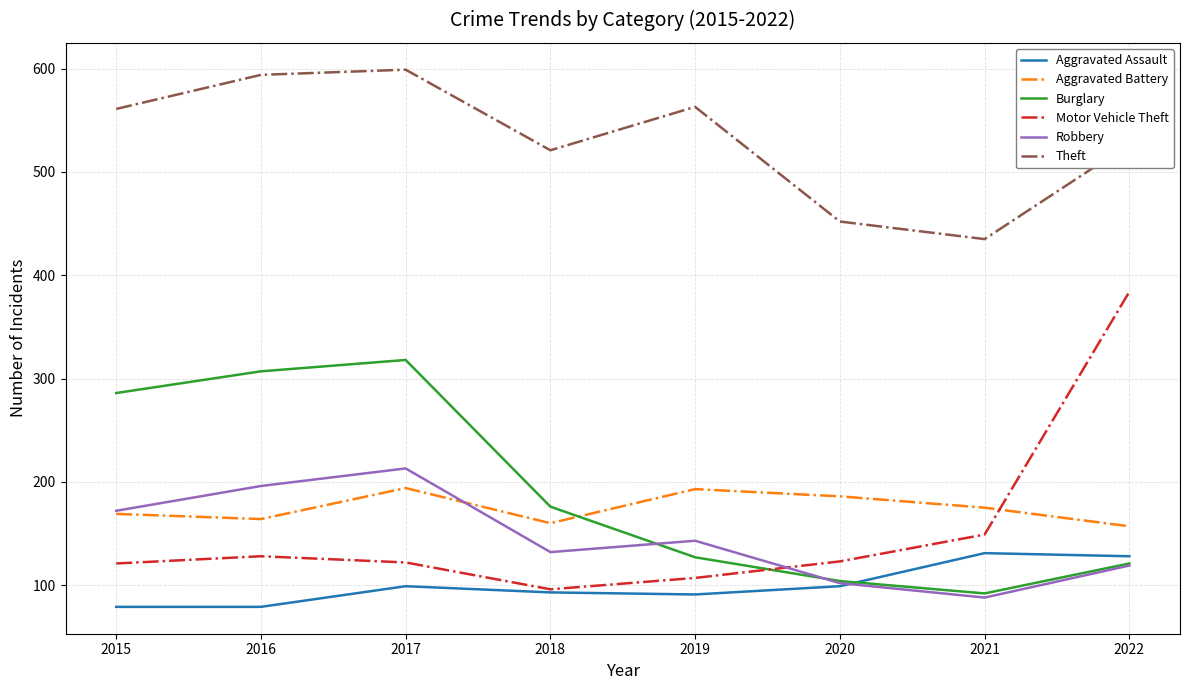

At which label is Burglary closest to 205?

2018